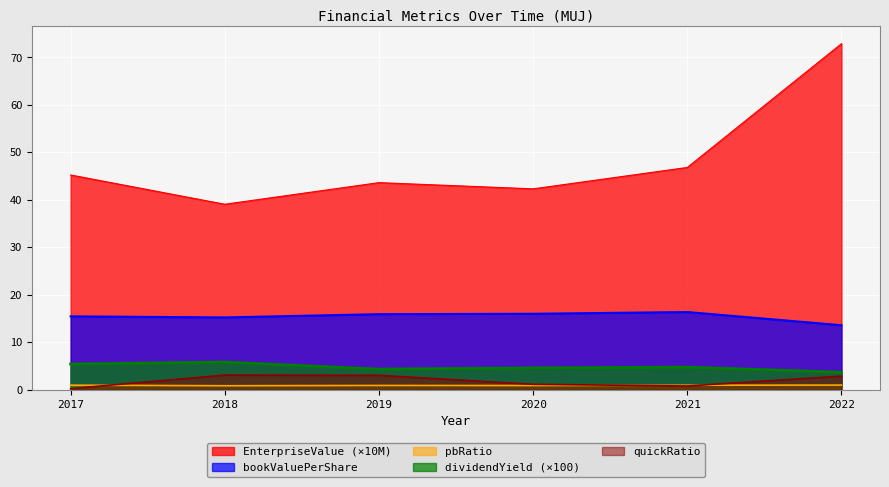

Count the dividendYield values in the range 4 to 5.

3